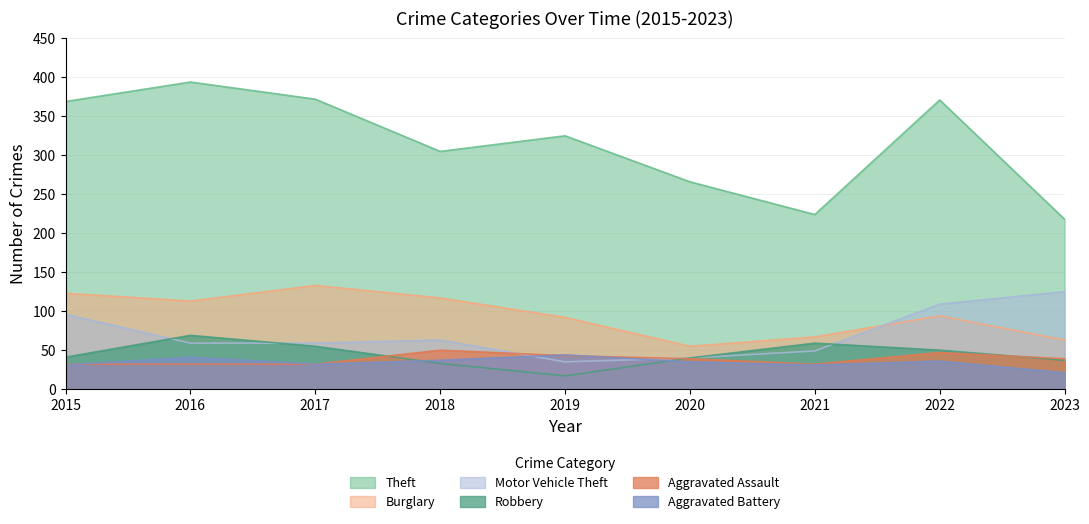

Between 2023 and 2016, which is larger?

2016